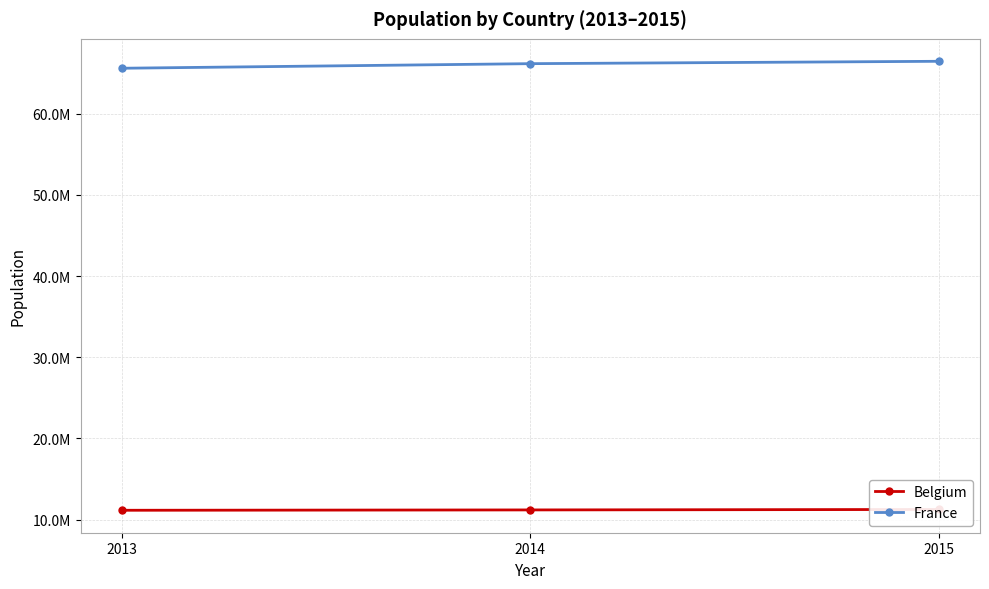

Which series has the largest total across all categories?

France